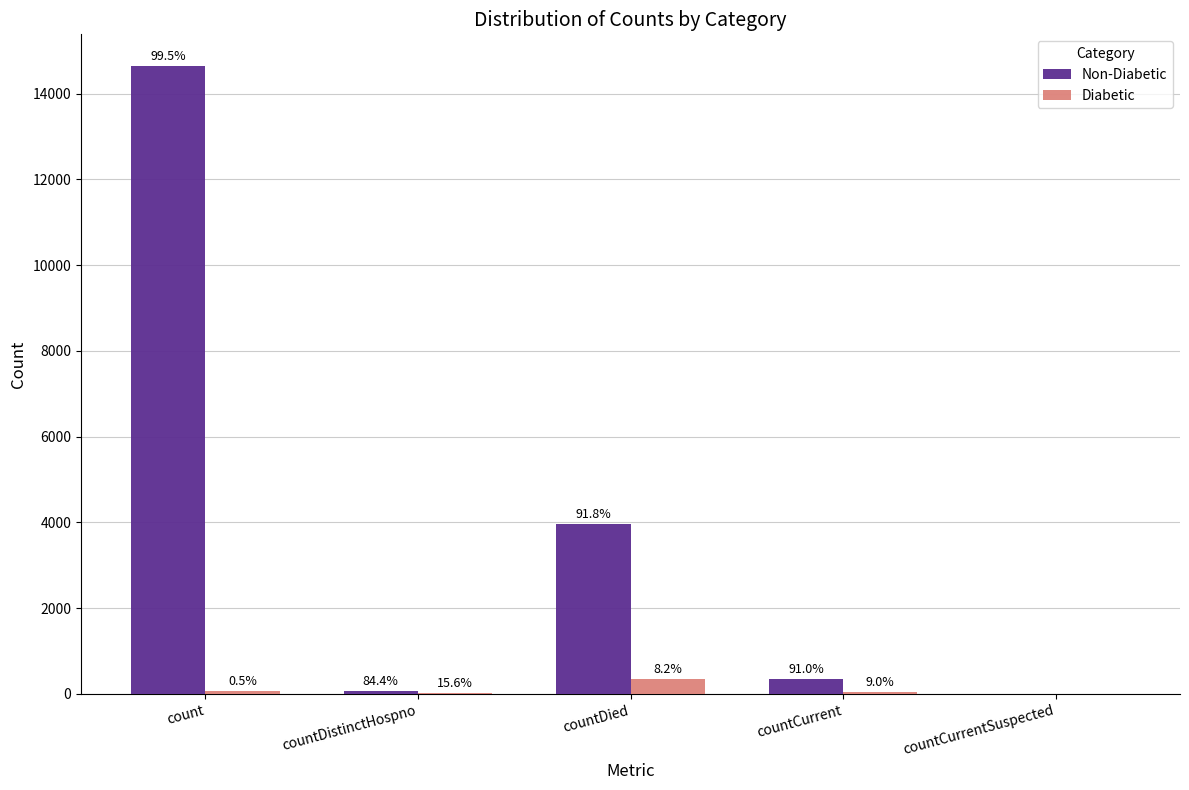

What are all the series names shown in the legend?

Non-Diabetic, Diabetic